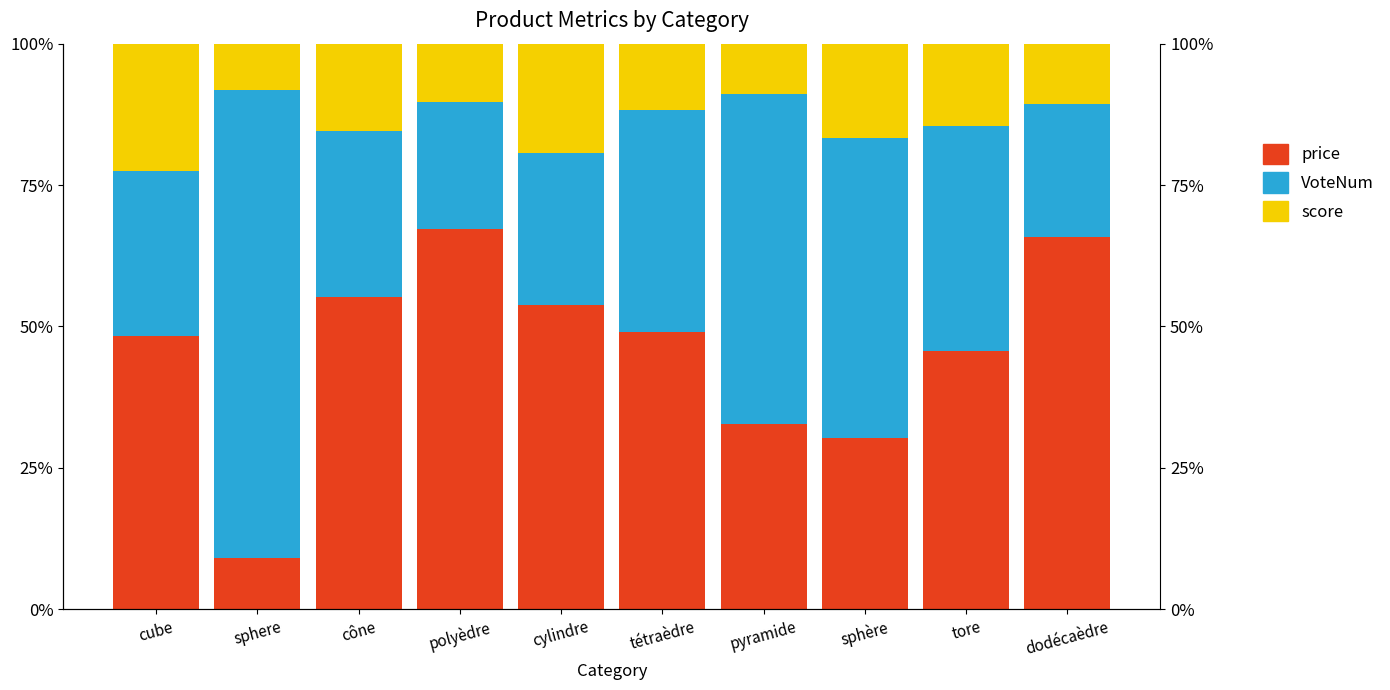

List the series in order of their peak value, highest first.

VoteNum, price, score